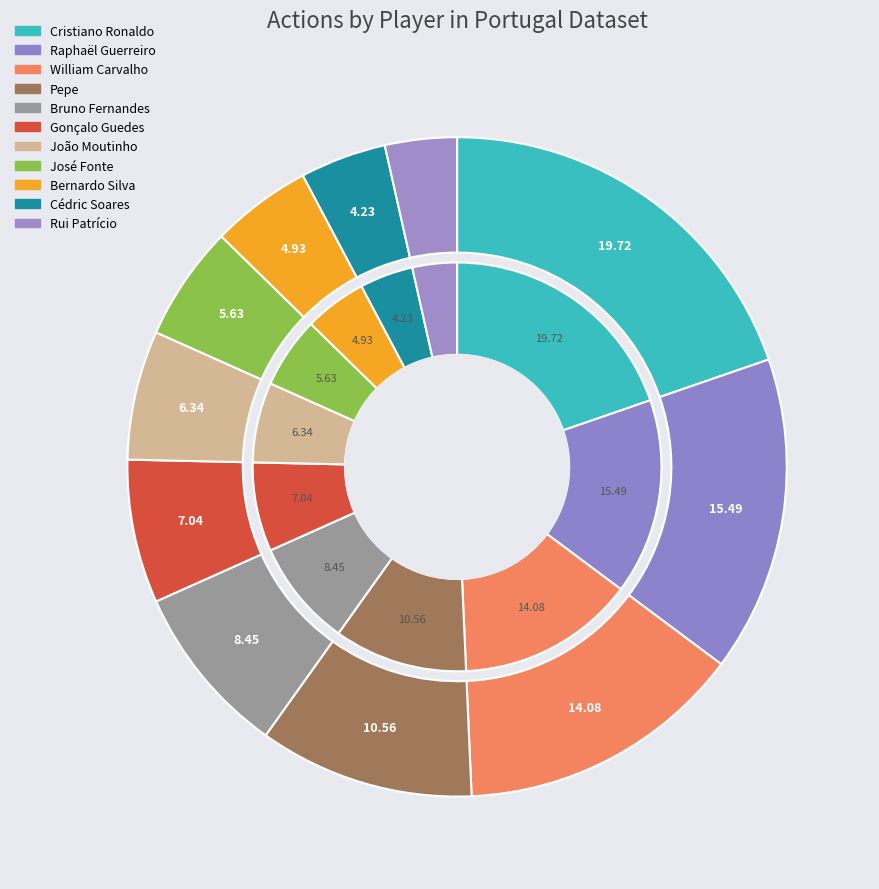

What percentage do Rui Patrício and José Fonte together represent?

9.2%